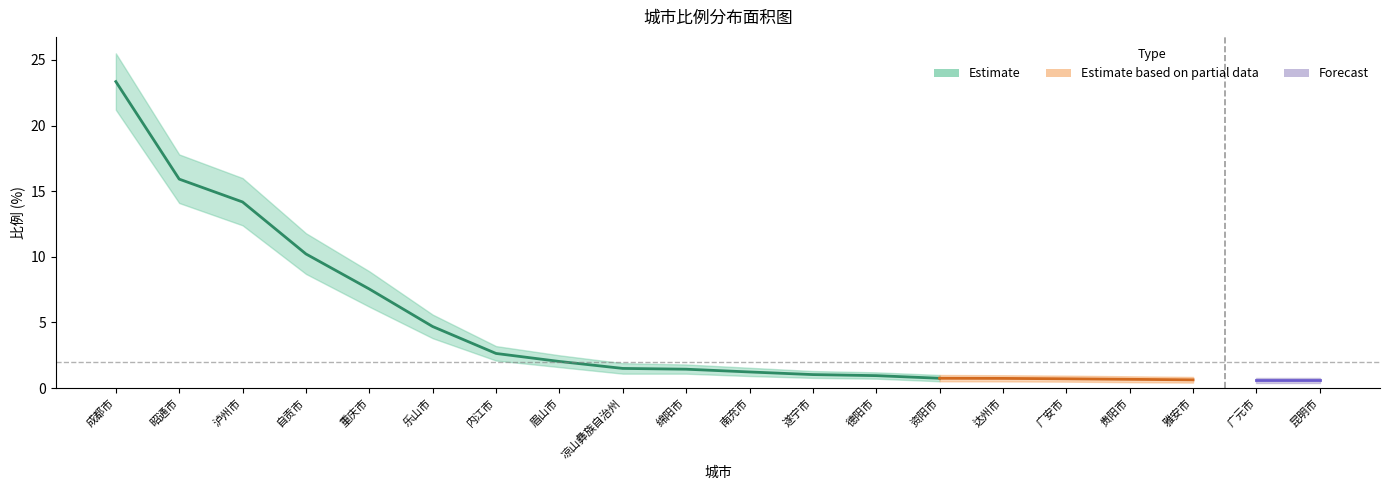

True or false: 比例_upper has a value of 25.4 at 昭通市.

False